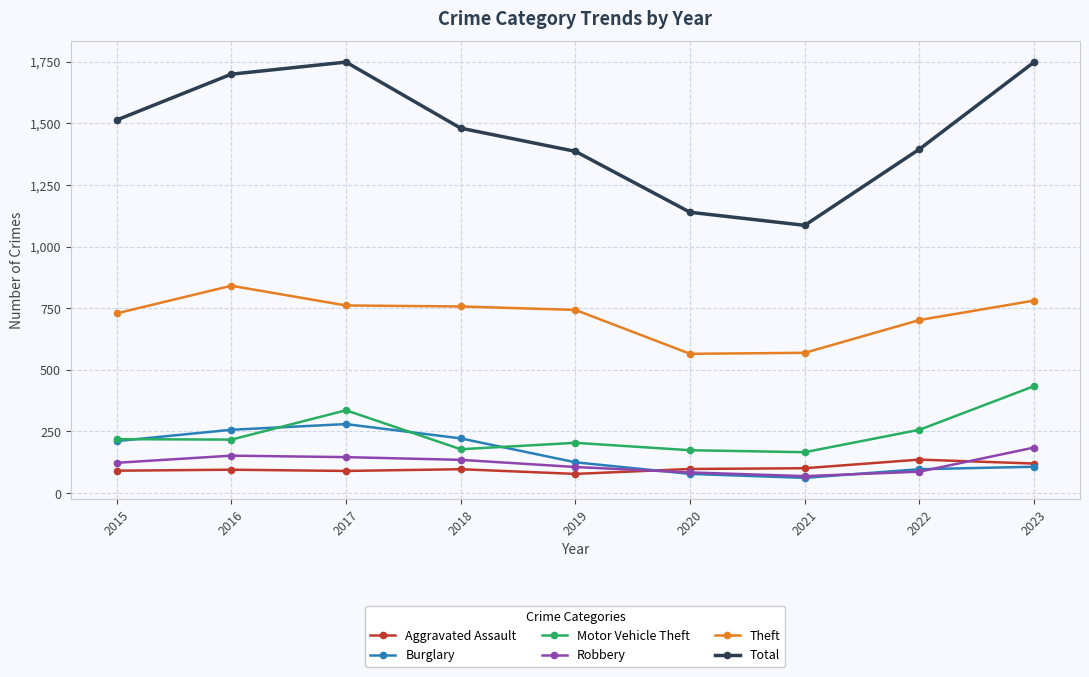

What are all the series names shown in the legend?

Aggravated Assault, Burglary, Motor Vehicle Theft, Robbery, Theft, Total